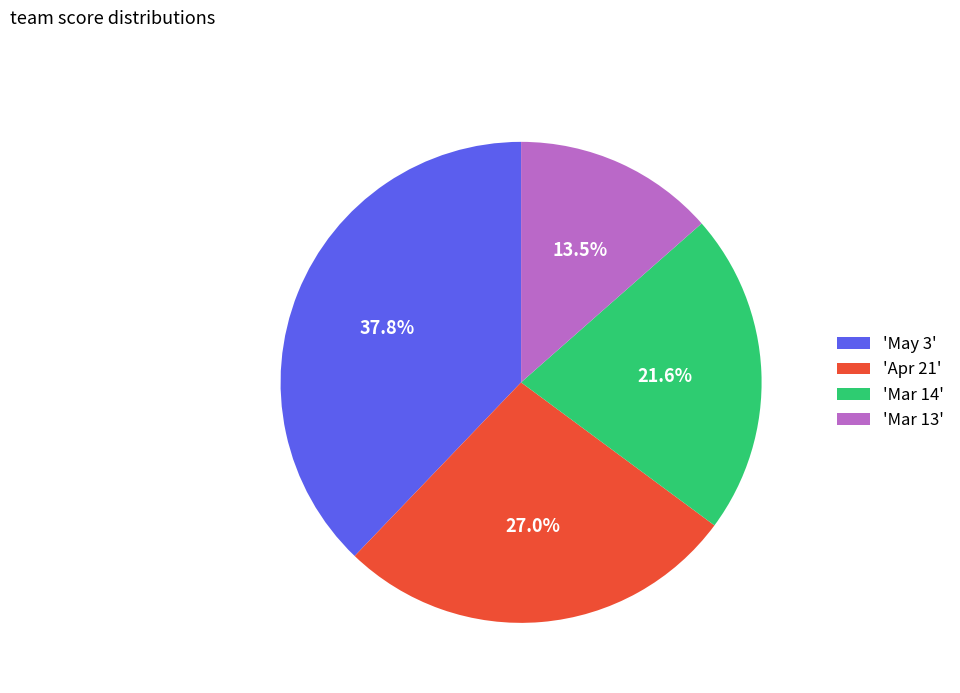

What is the smallest slice in the pie chart?

'Mar 13'